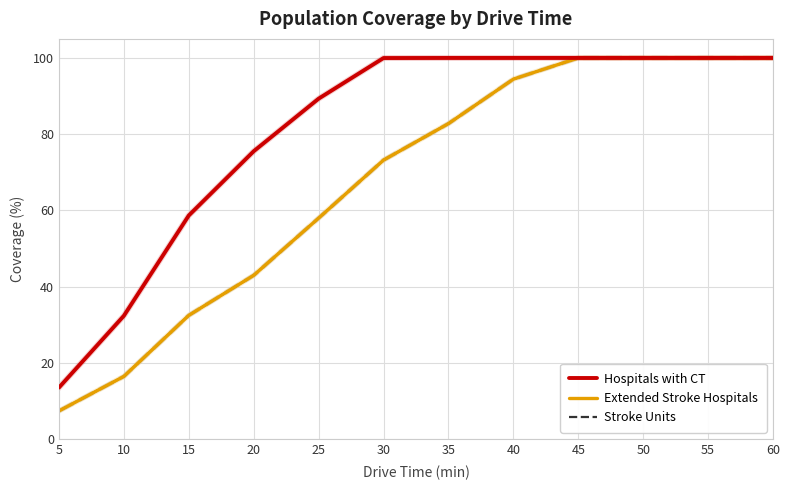

Does the chart display data point markers on the line(s)?

No